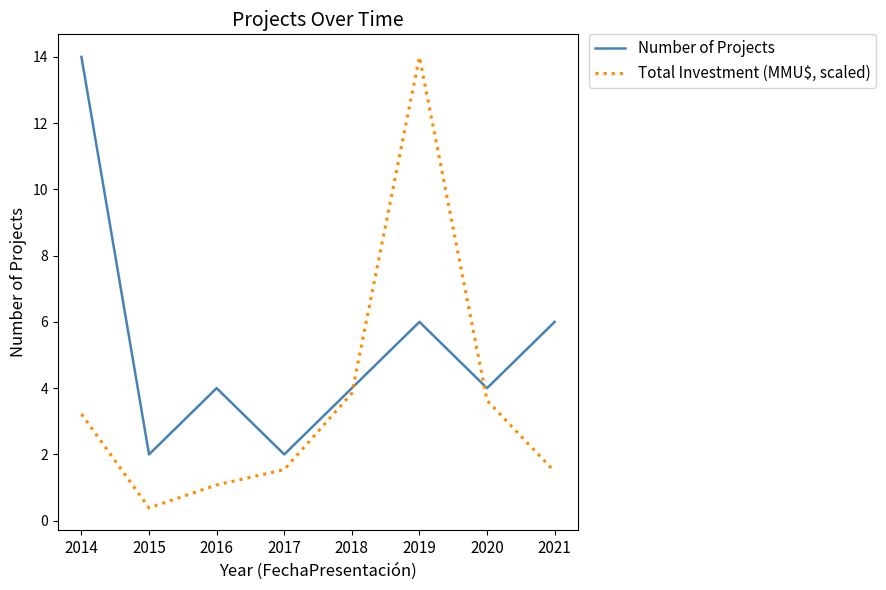

What is the difference between the maximum and minimum values in the Total Investment (MMU$, scaled) series?

13.6